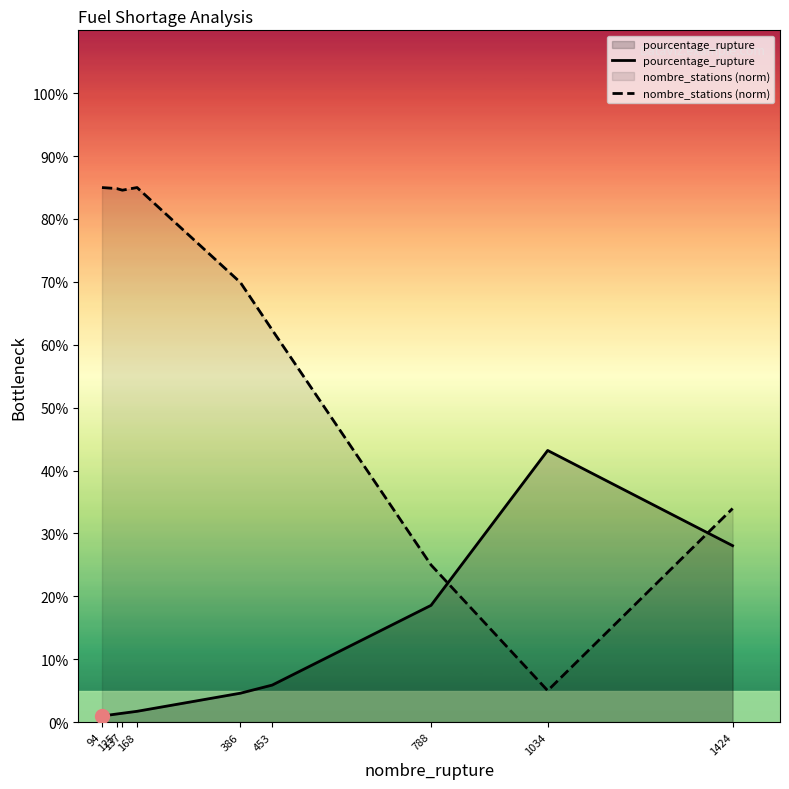

How many lines are shown in the chart?

2